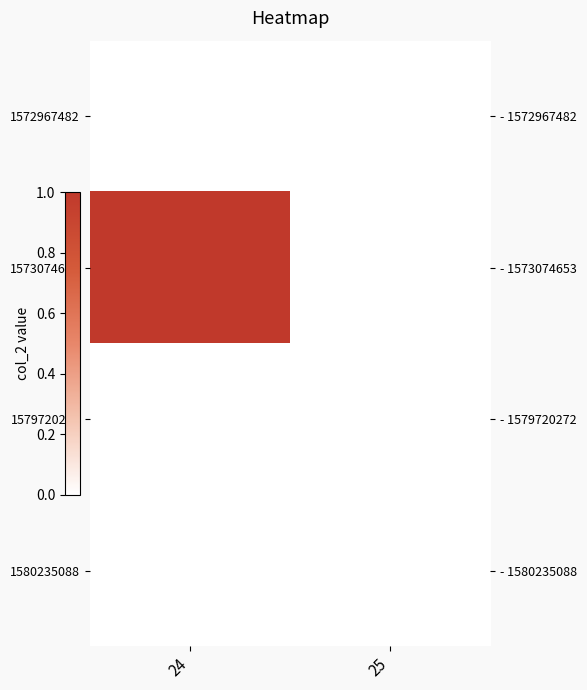

At which category is the sum across all series the highest?

24